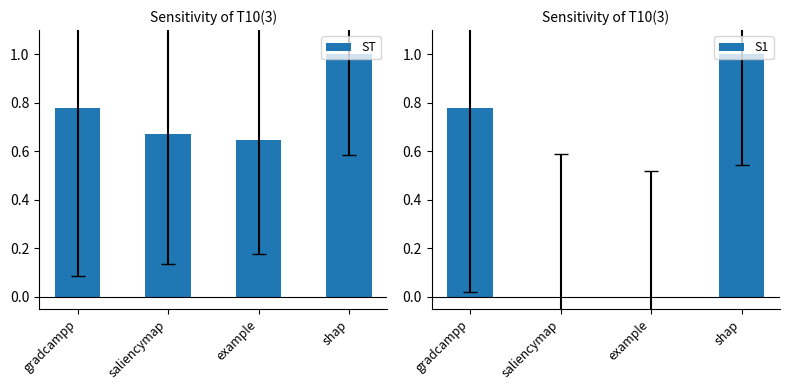

What are all the series names shown in the legend?

ST, S1